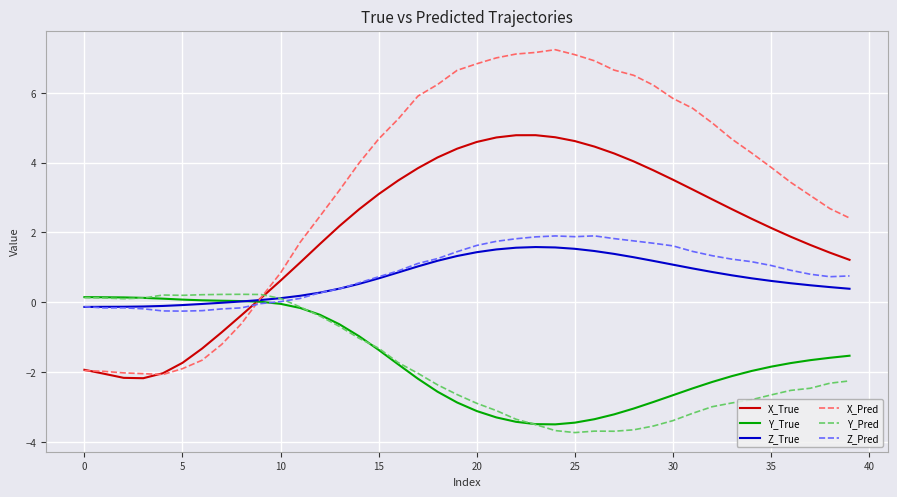

Which series has the largest total across all categories?

X_Pred